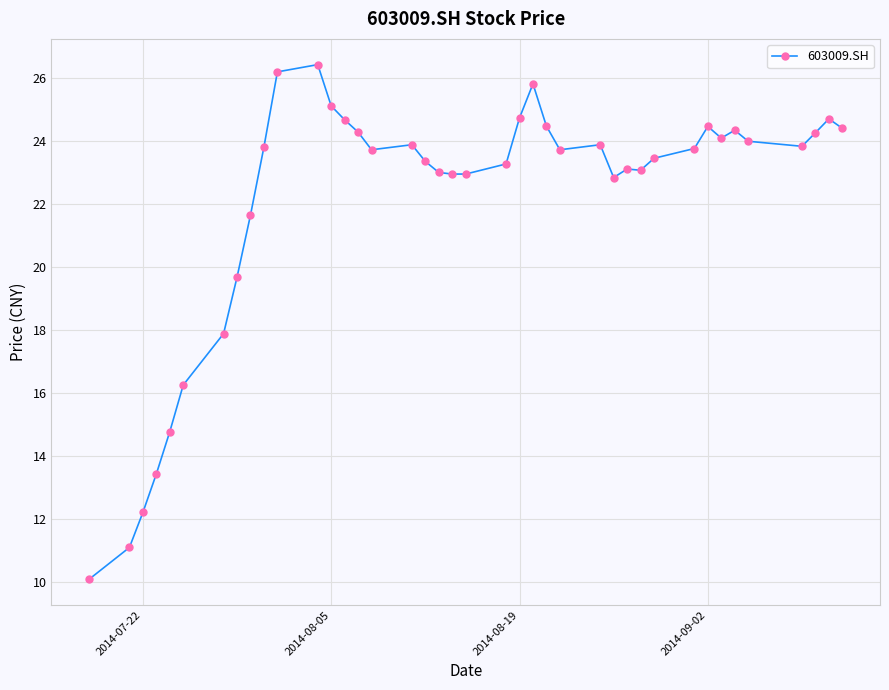

What is the difference between the second highest and second lowest values?

15.1